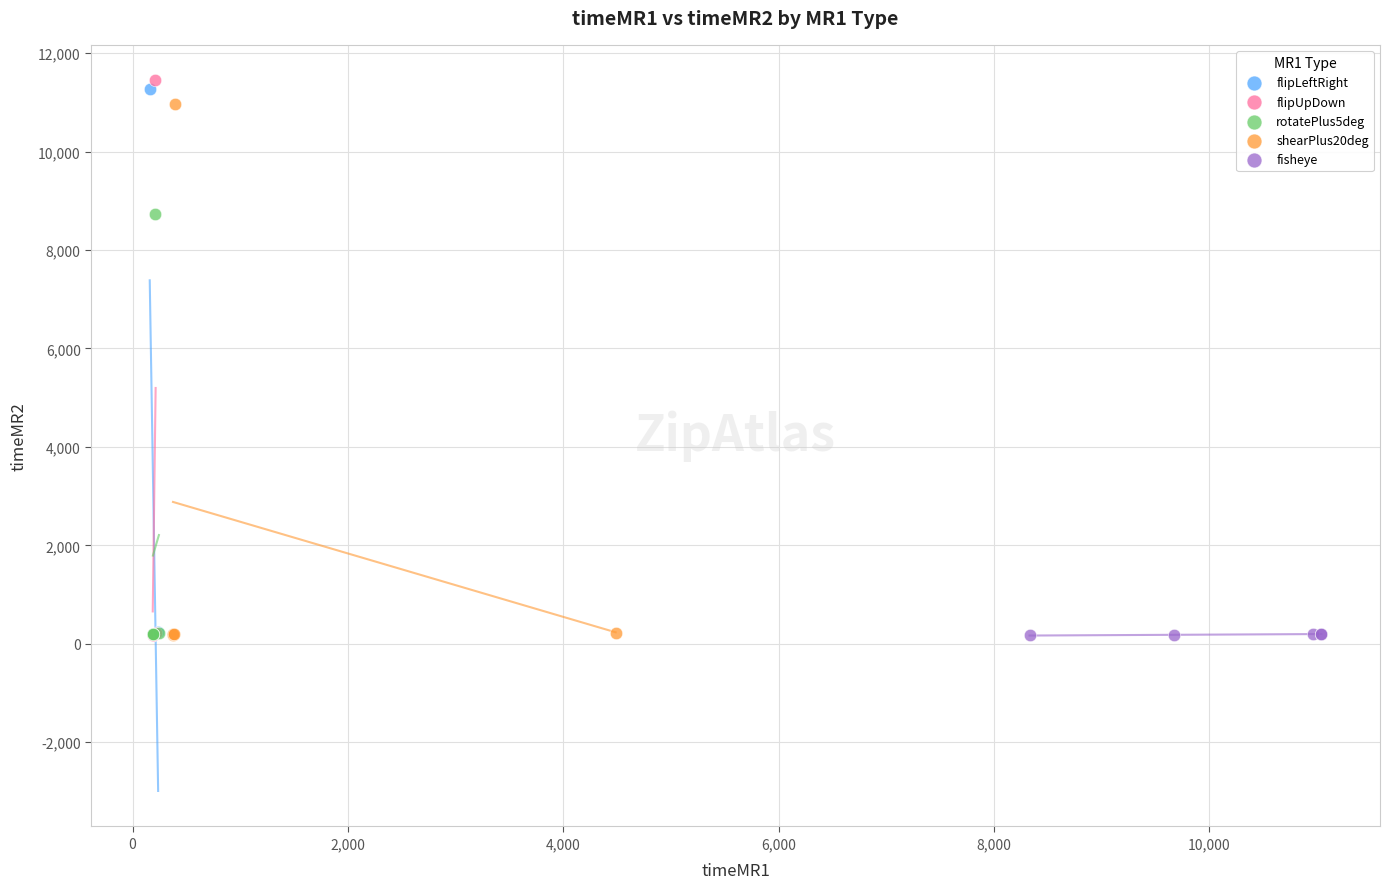

Which series has the widest spread of Y values?

flipUpDown